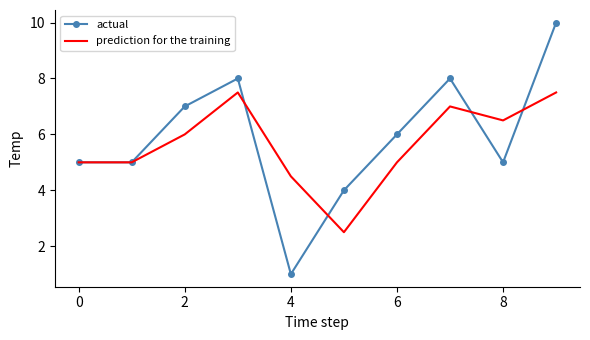

List the series in order of their peak value, highest first.

actual, prediction for the training